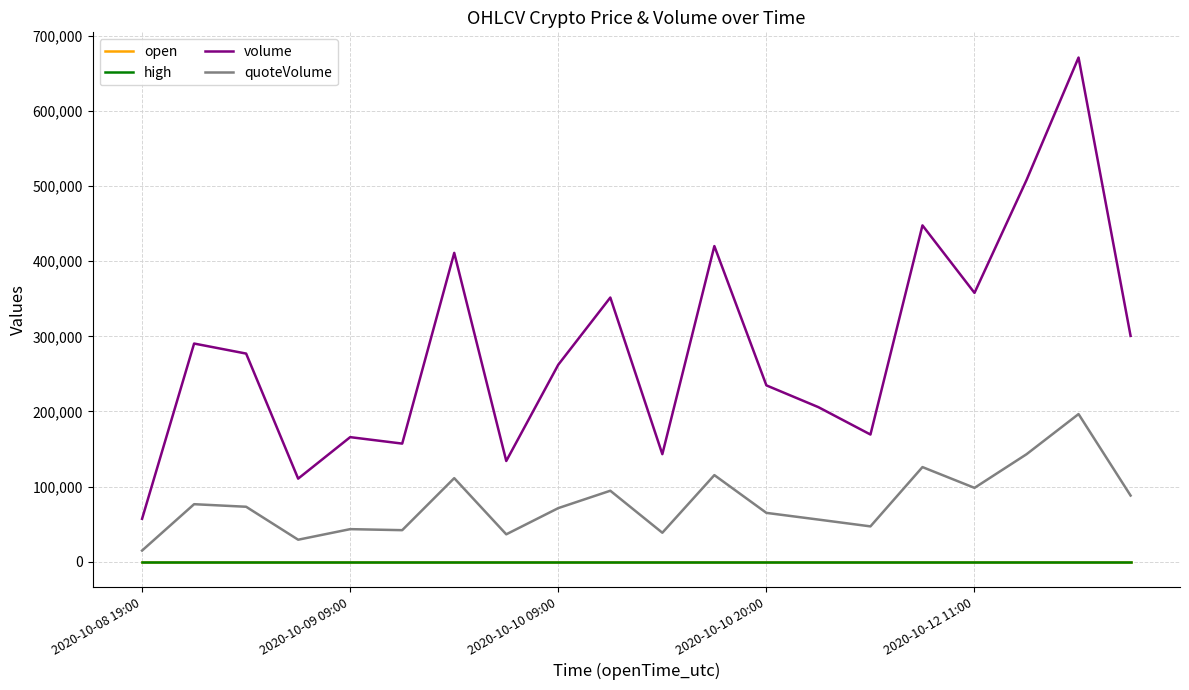

What is the lowest value of the volume series?

57002.8